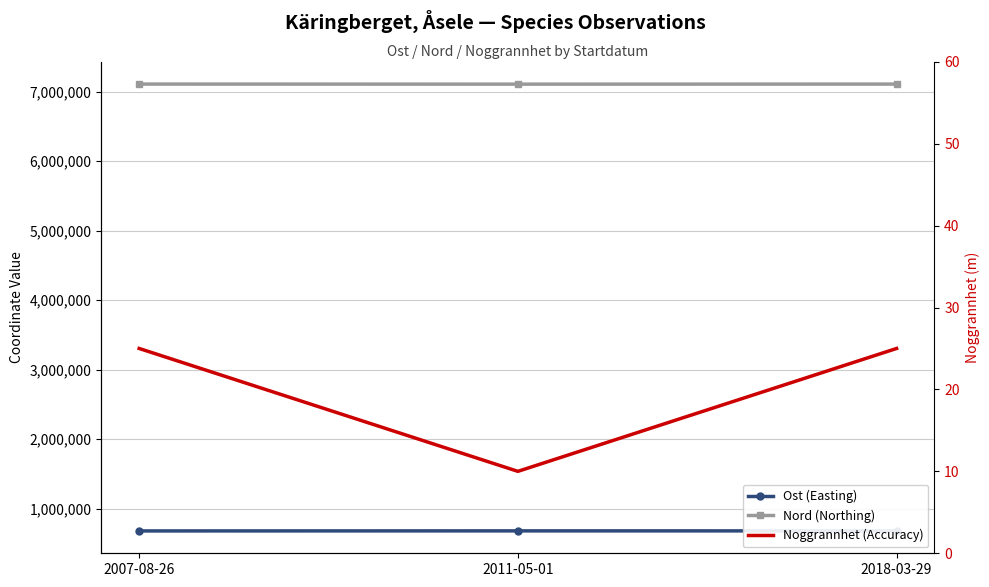

At which label is Noggrannhet (Accuracy) closest to 17?

2011-05-01